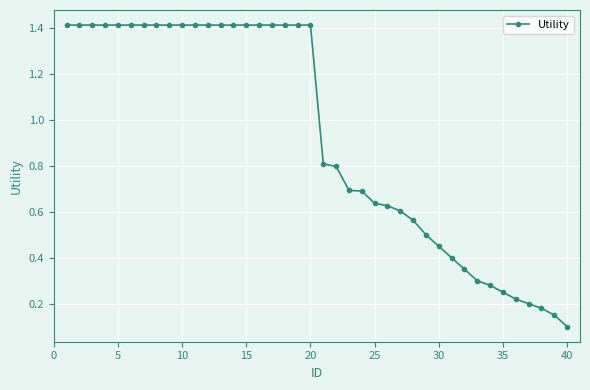

What is the sum of all values?

37.1